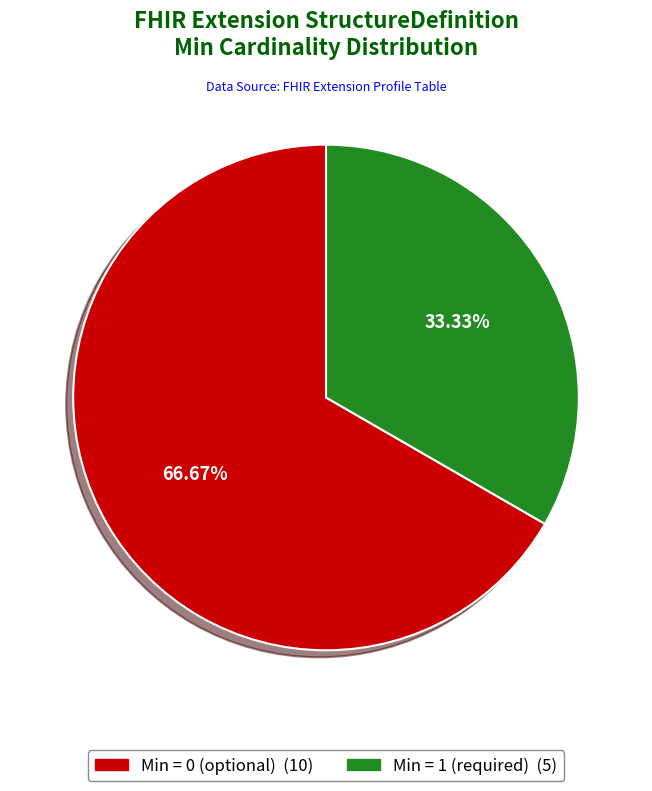

Does any single category account for the majority?

Yes